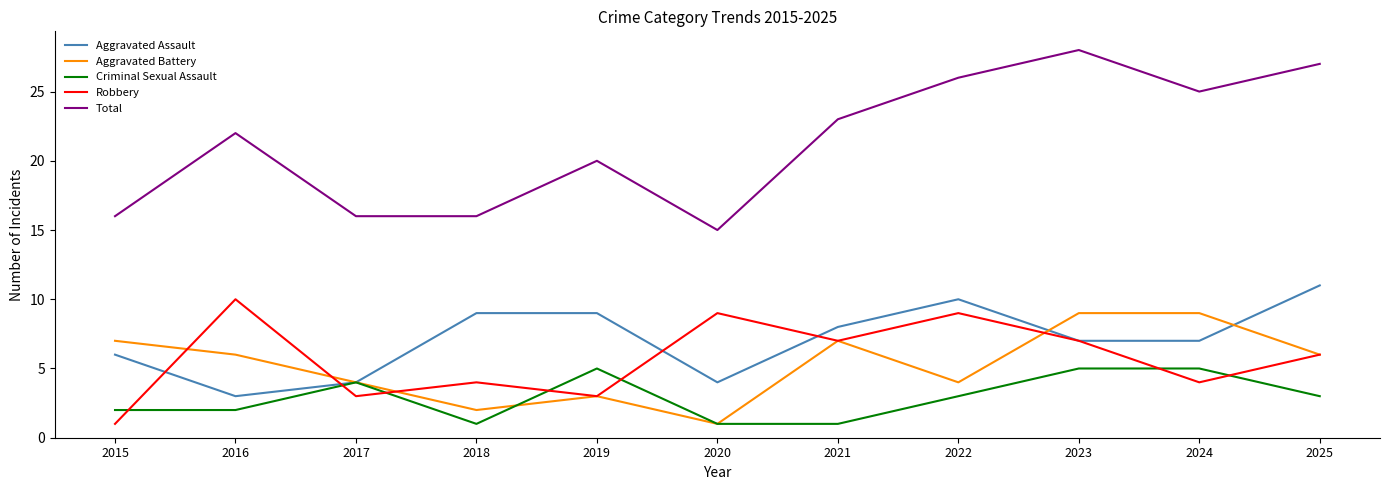

Reading left to right, what are all the values shown in this chart?

Aggravated Assault: 6	3	4	9	9	4	8	10	7	7	11
Aggravated Battery: 7	6	4	2	3	1	7	4	9	9	6
Criminal Sexual Assault: 2	2	4	1	5	1	1	3	5	5	3
Robbery: 1	10	3	4	3	9	7	9	7	4	6
Total: 16	22	16	16	20	15	23	26	28	25	27